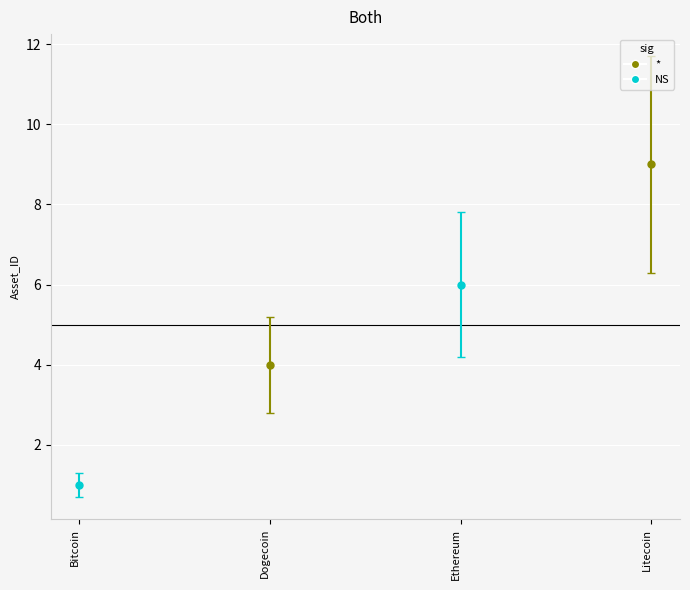

How many data points are less than 6?

2